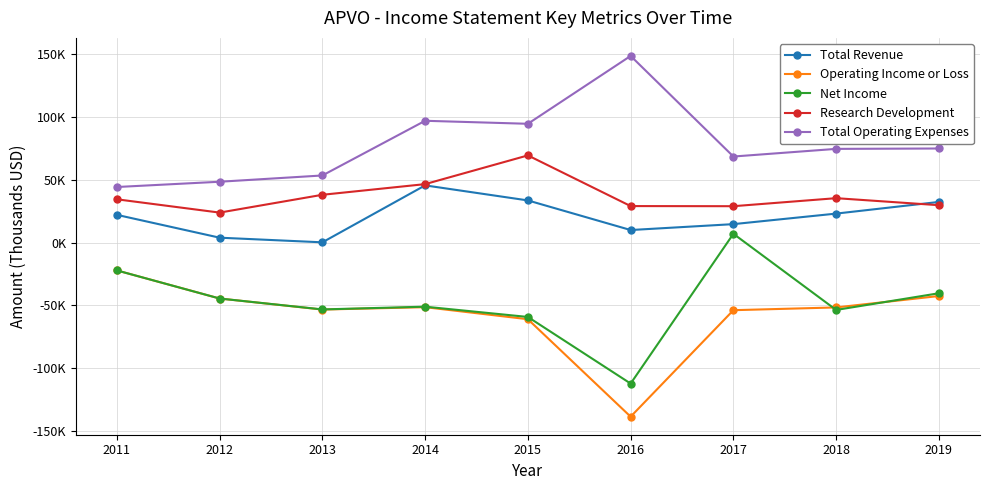

True or false: Total Revenue and Total Operating Expenses cross at least once.

False